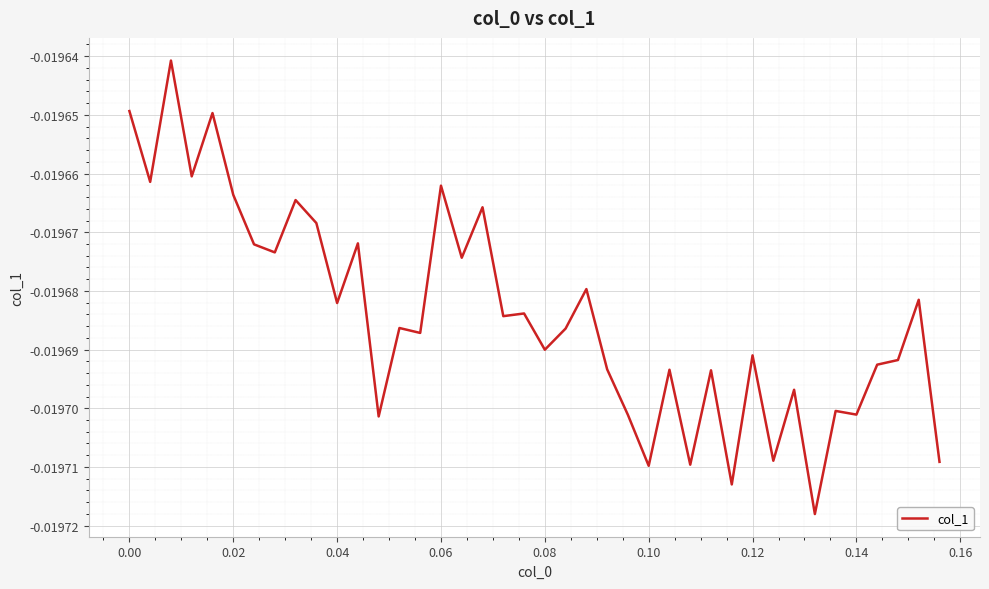

Is this an area chart (filled region under the line)?

No